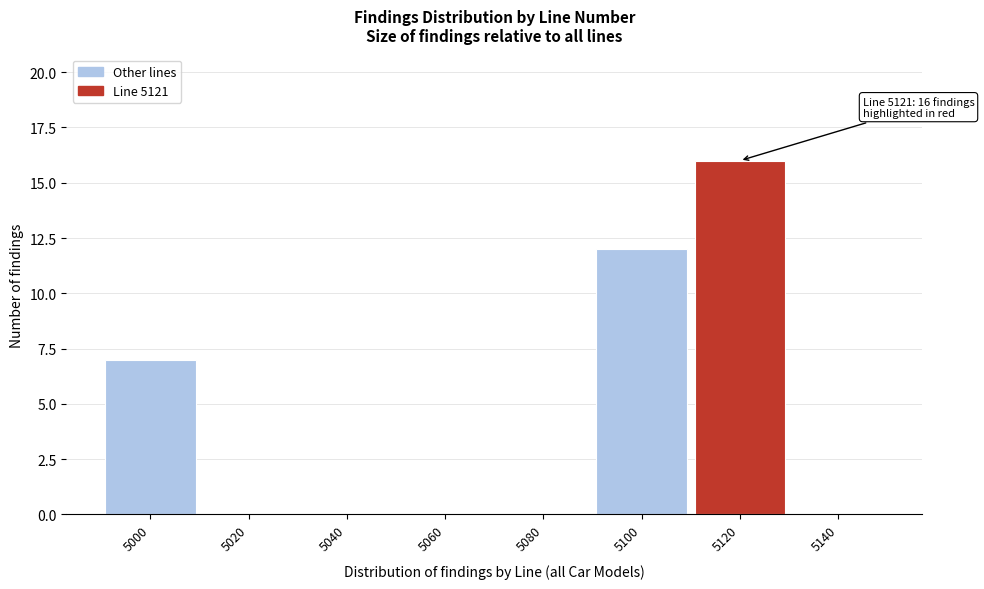

Reading left to right, what are all the values shown in this chart?

5000=7	5020=0	5040=0	5060=0	5080=0	5100=12	5120=16	5140=0